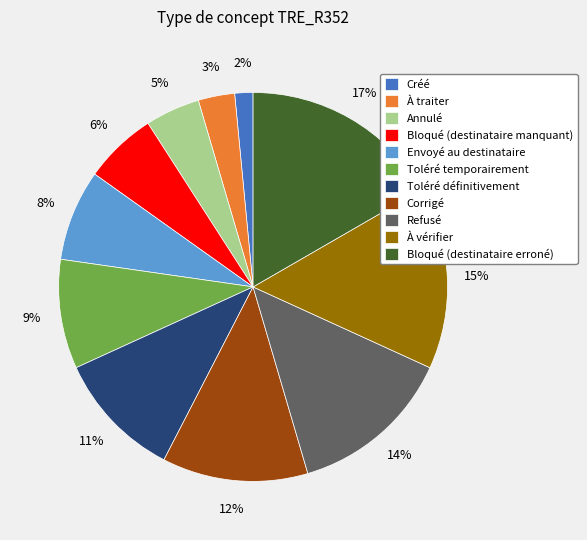

True or false: Bloqué (destinataire manquant) accounts for 6% of the total.

True